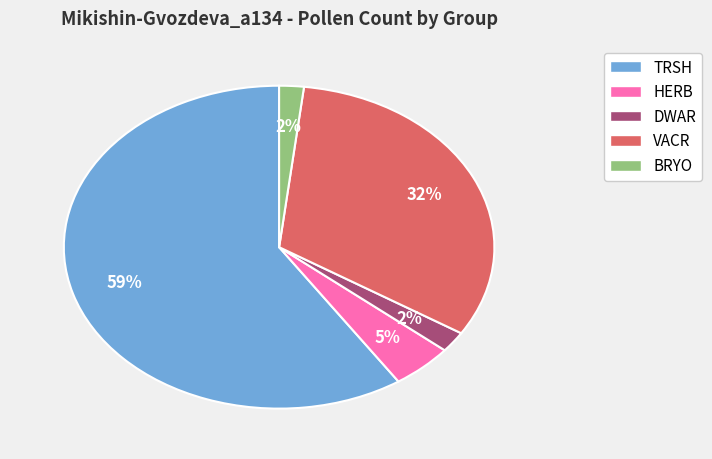

To the nearest percent, what percentage of the pie is HERB?

5%